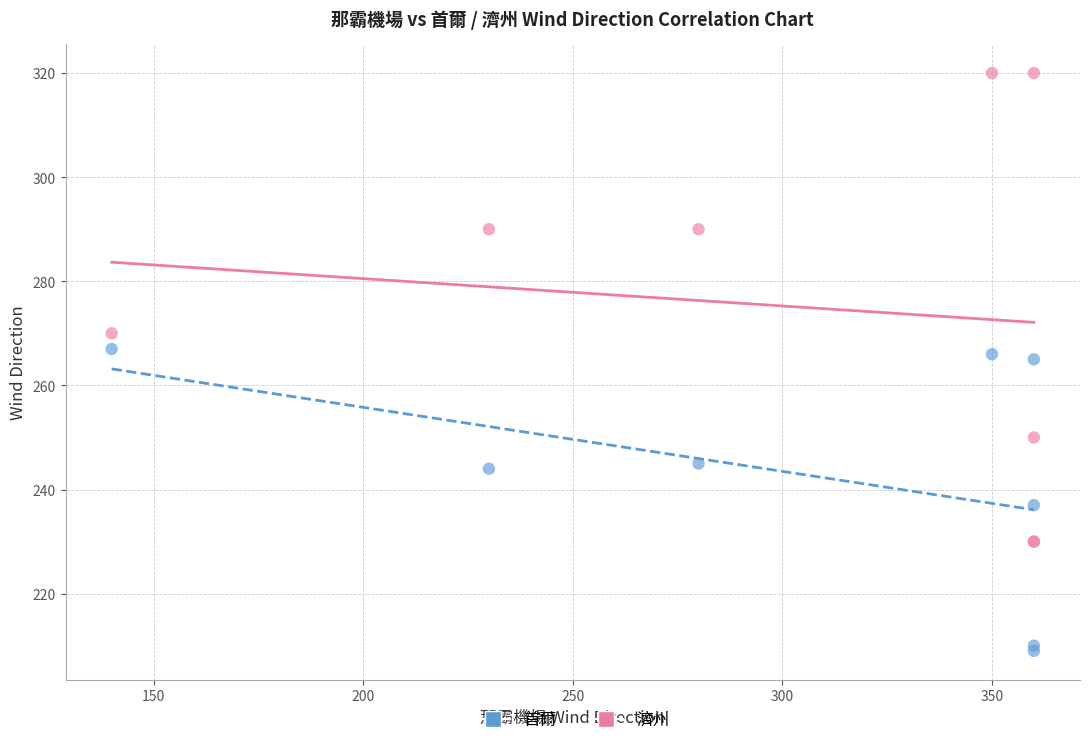

In the 濟州 series, what Y value is closest to 275?

270